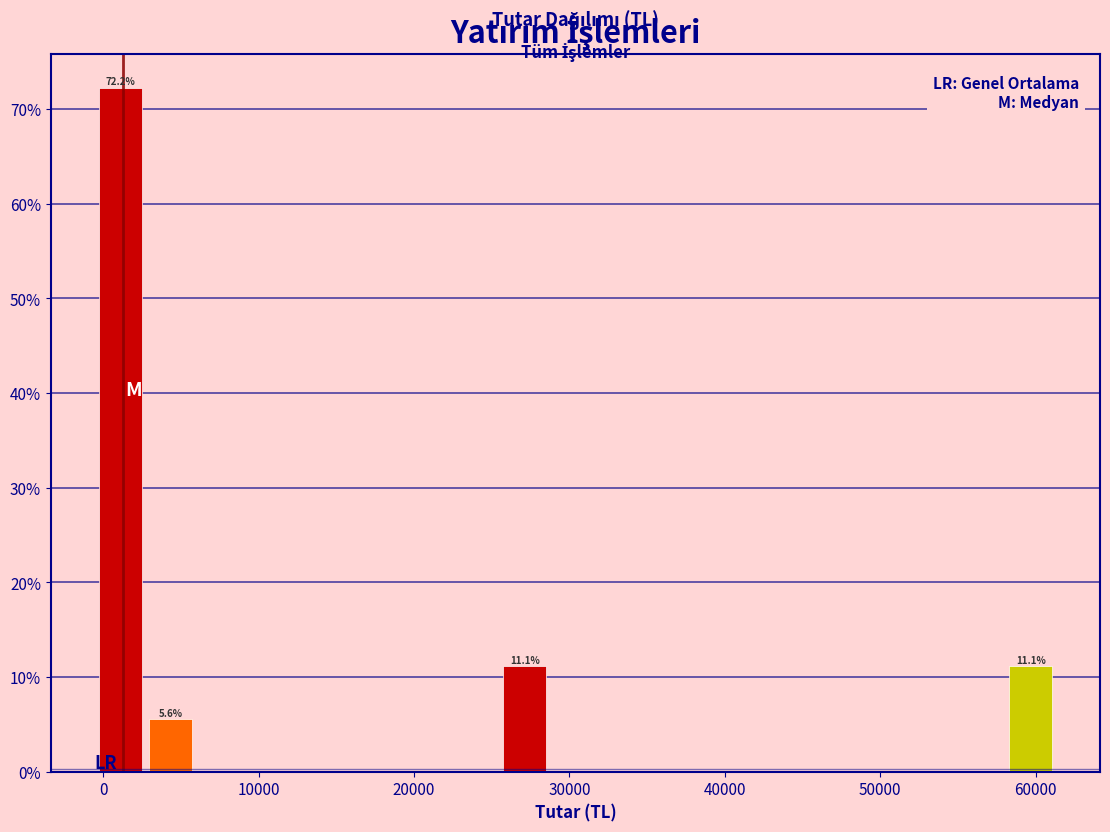

Around what value on the x-axis is the tallest bar? Give the approximate position of its centre, as read against the axis.

1000